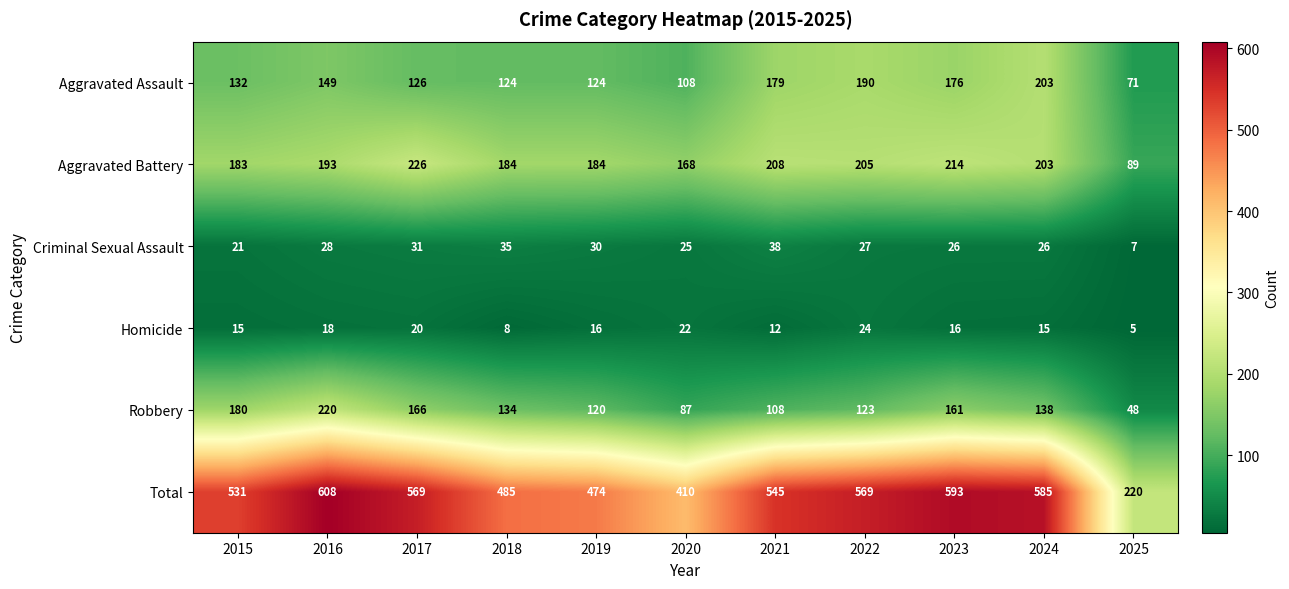

How many data points does each series have?

11